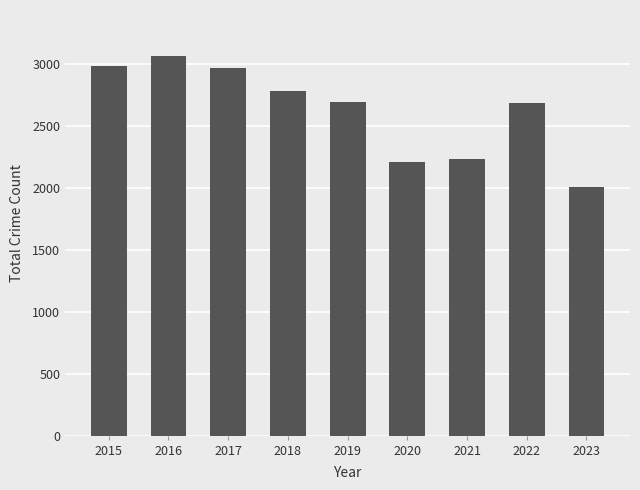

The value at 2023 is 464. True or false?

False